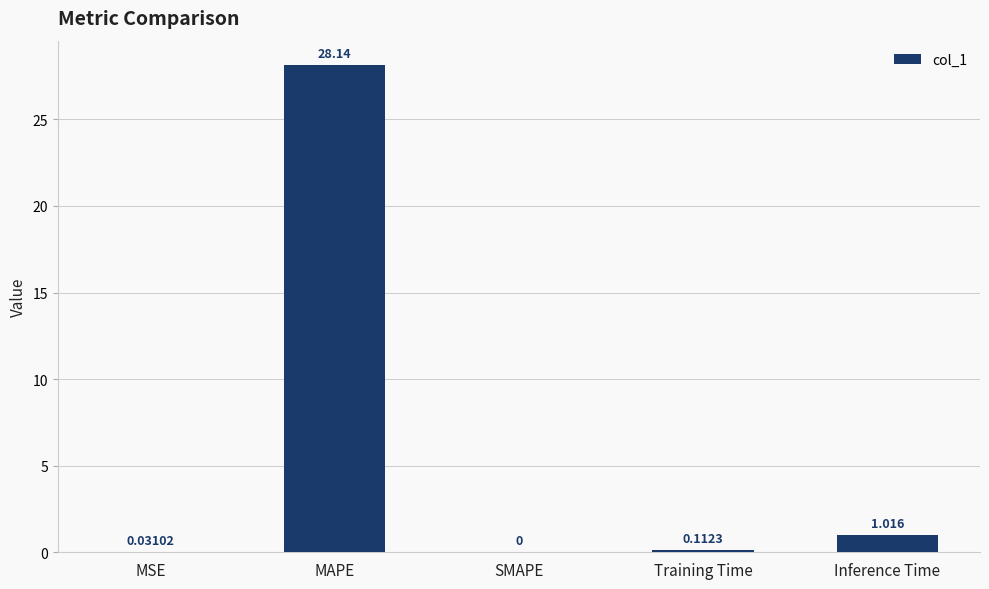

At which category does the chart reach its peak across all series?

MAPE